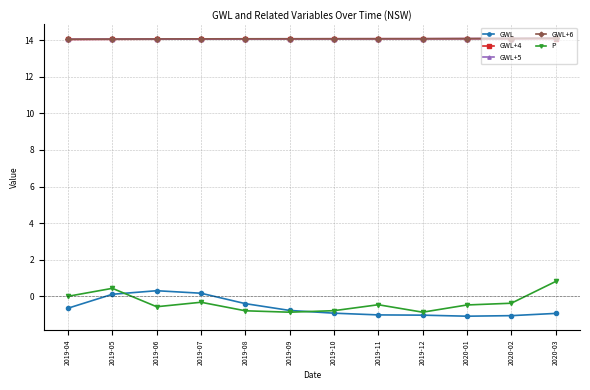

How many distinct data groups are displayed?

5